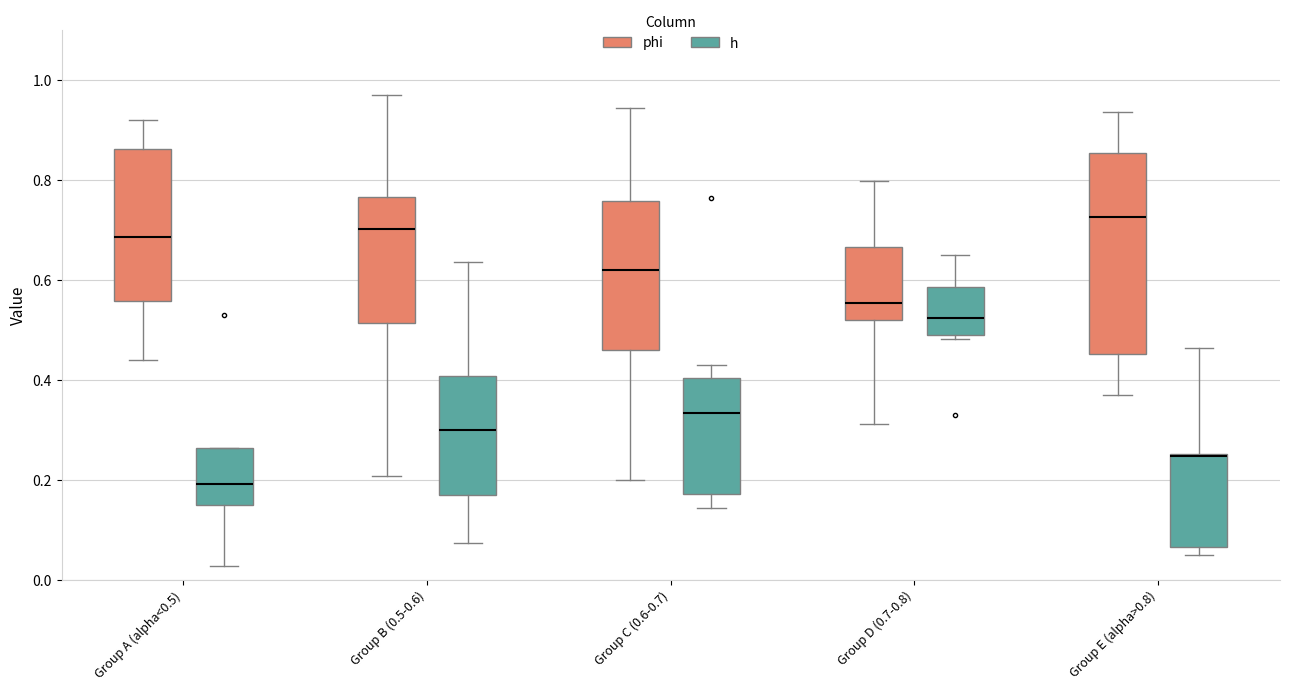

Reading left to right, read every box against the y-axis: the position of its median line, the range the box covers, and the ends of its whiskers. The values are not printed on the chart, so give them approximately, as read against the axis.

Group A (alpha<0.5) (phi): median 0.68, box 0.56 to 0.86, whiskers 0.44 to 0.92
Group A (alpha<0.5) (h): median 0.20, box 0.16 to 0.26, whiskers 0.02 to 0.26
Group B (0.5-0.6) (phi): median 0.70, box 0.52 to 0.76, whiskers 0.20 to 0.98
Group B (0.5-0.6) (h): median 0.30, box 0.16 to 0.40, whiskers 0.08 to 0.64
Group C (0.6-0.7) (phi): median 0.62, box 0.46 to 0.76, whiskers 0.20 to 0.94
Group C (0.6-0.7) (h): median 0.34, box 0.18 to 0.40, whiskers 0.14 to 0.44
Group D (0.7-0.8) (phi): median 0.56, box 0.52 to 0.66, whiskers 0.32 to 0.80
Group D (0.7-0.8) (h): median 0.52, box 0.48 to 0.58, whiskers 0.48 (just below the box's lower edge) to 0.64
Group E (alpha>0.8) (phi): median 0.72, box 0.46 to 0.86, whiskers 0.36 to 0.94
Group E (alpha>0.8) (h): median 0.24 (drawn on the box's upper edge), box 0.06 to 0.26, whiskers 0.04 to 0.46